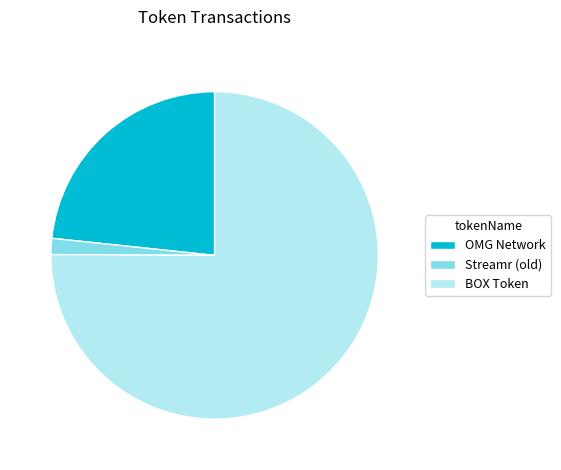

Which slice is the smallest?

Streamr (old)